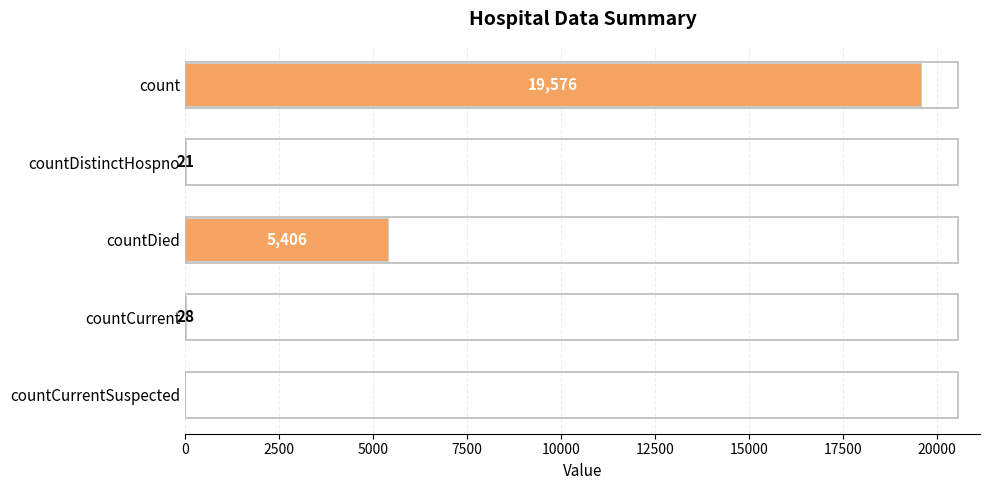

How many categories are shown in the chart?

5